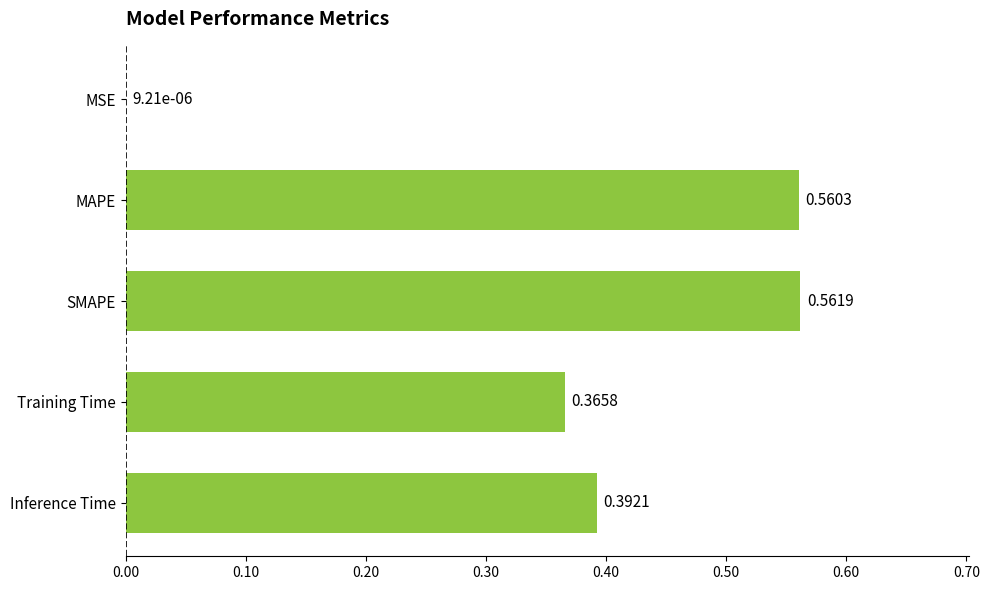

At which label is the value closest to 0?

MSE